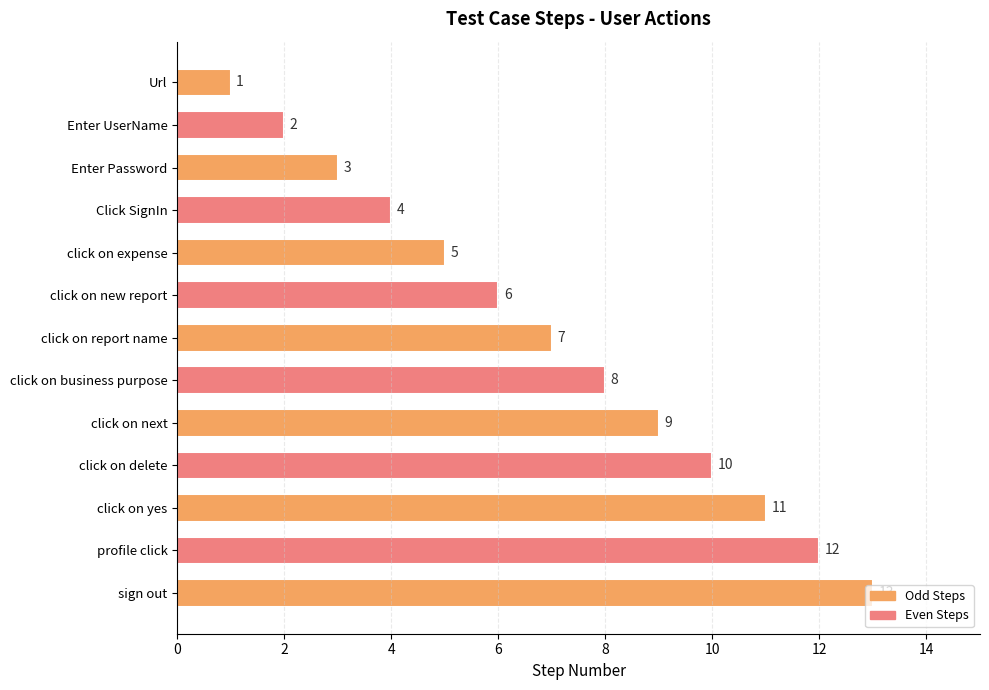

Rank the categories by value from highest to lowest.

sign out, profile click, click on yes, click on delete, click on next, click on business purpose, click on report name, click on new report, click on expense, Click SignIn, Enter Password, Enter UserName, Url